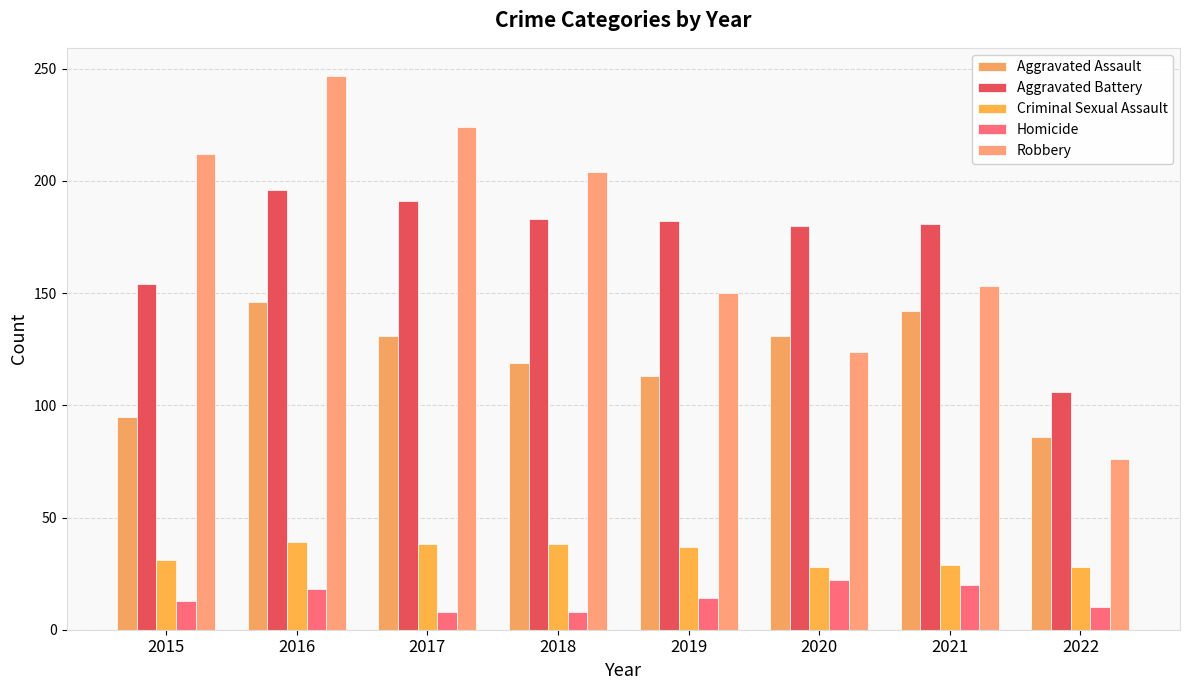

At which label is Aggravated Battery closest to 151?

2015